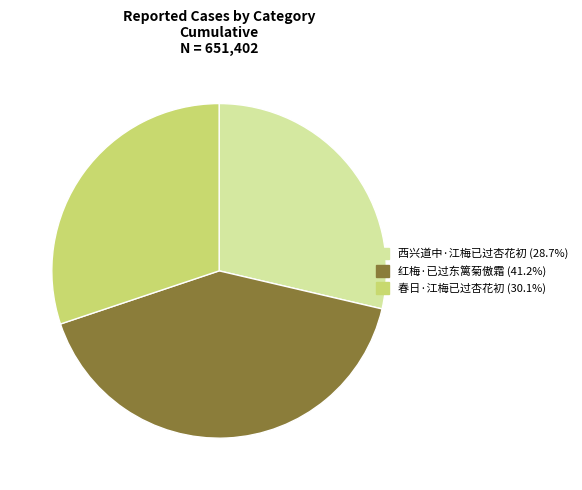

Rank the categories by value from highest to lowest.

红梅·已过东篱菊傲霜, 春日·江梅已过杏花初, 西兴道中·江梅已过杏花初